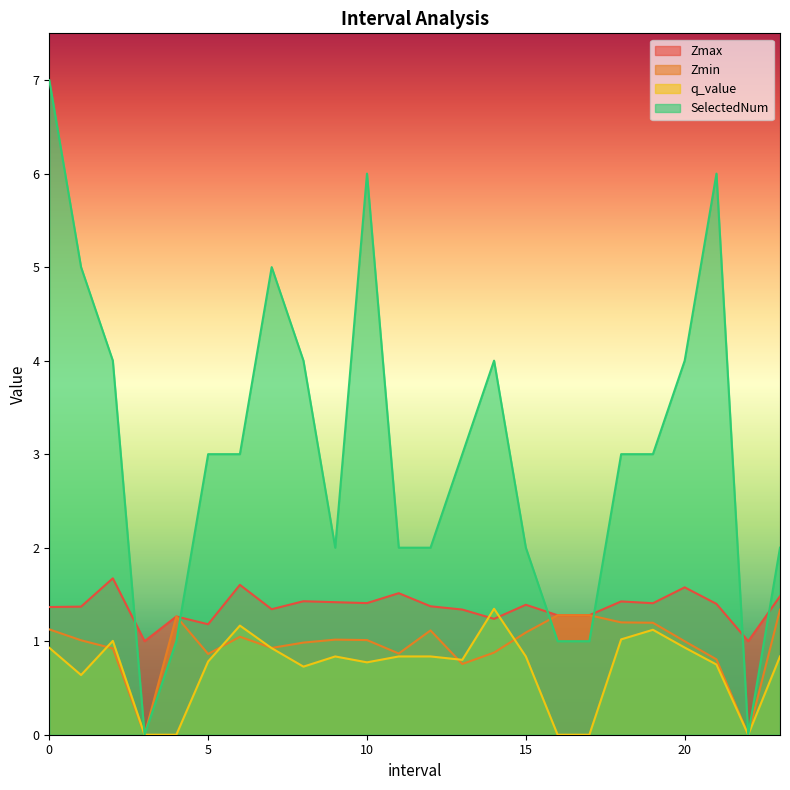

How many values in Zmin are above zero?

22